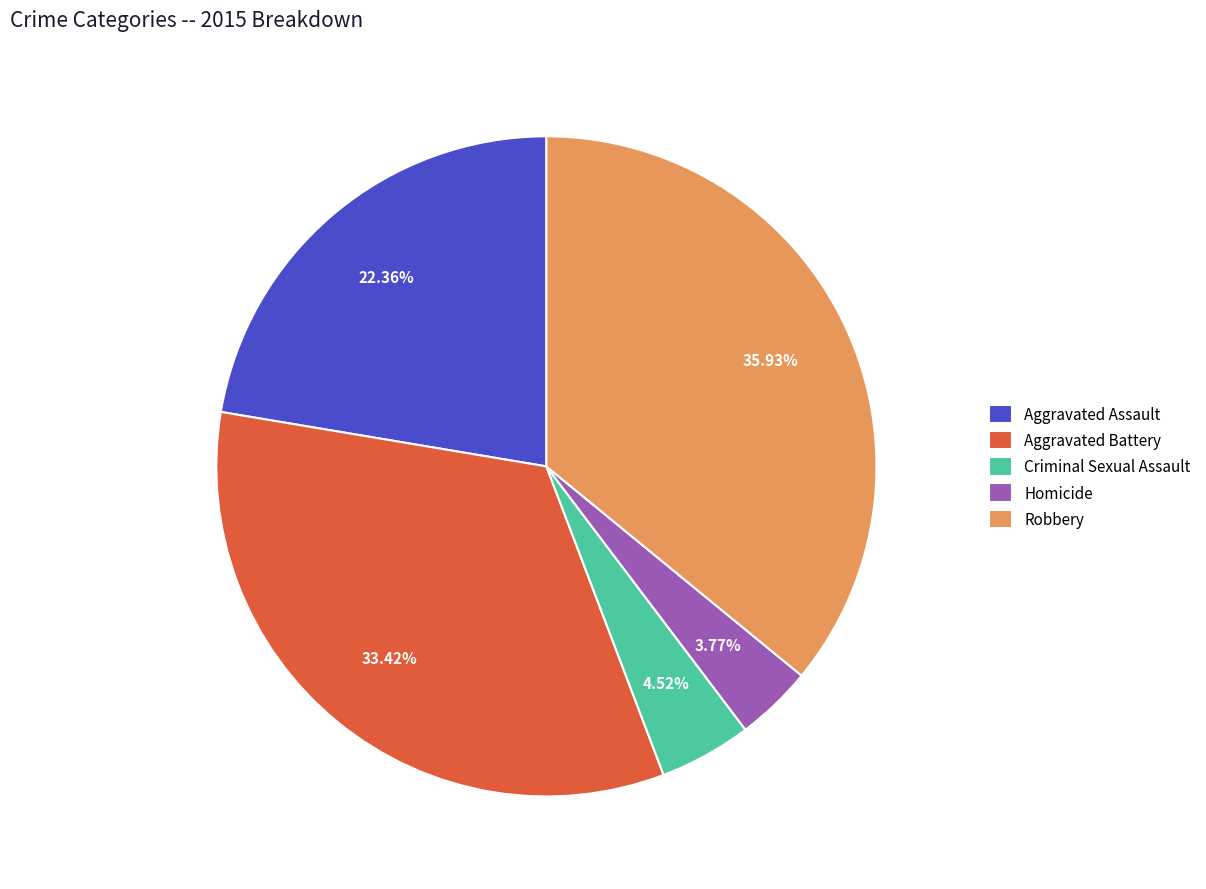

Does Aggravated Assault account for over 50% of the chart?

No